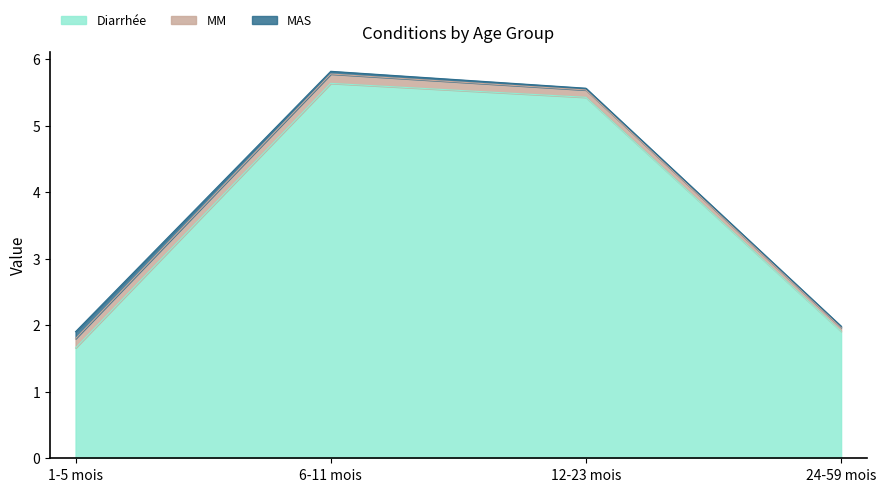

True or false: MM and MAS cross at least once.

False